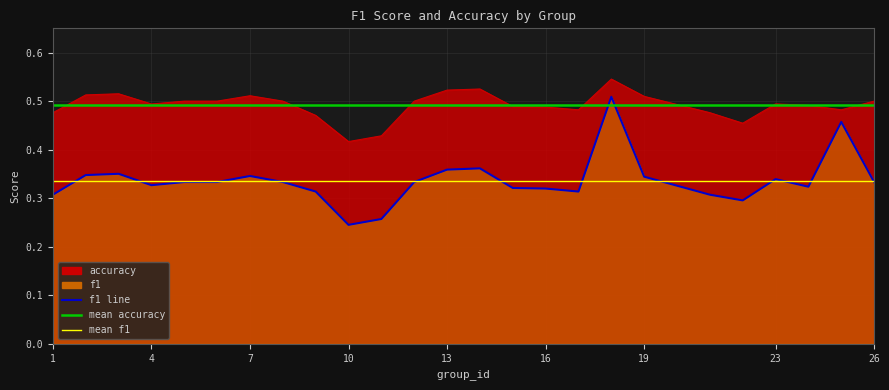

What is the difference between the maximum and minimum values in the accuracy series?

0.1